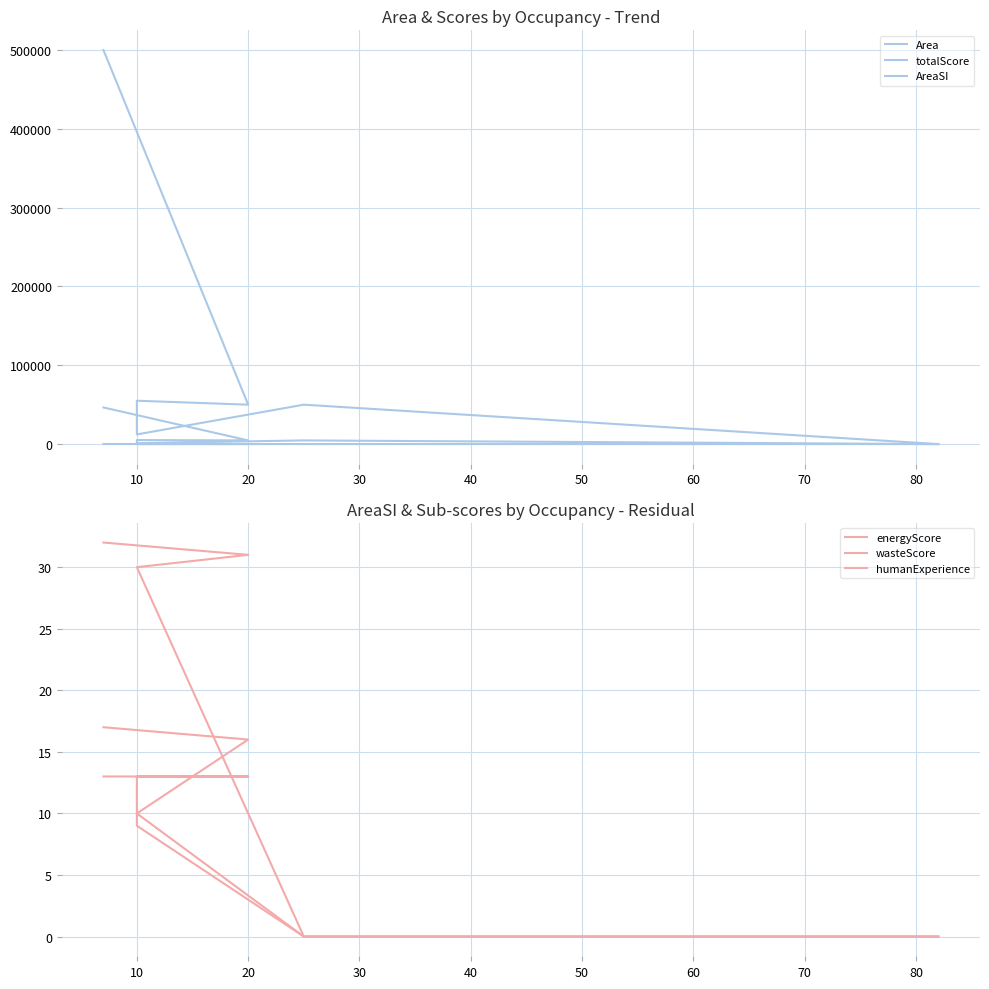

True or false: totalScore has more than 0 interior local peaks.

False